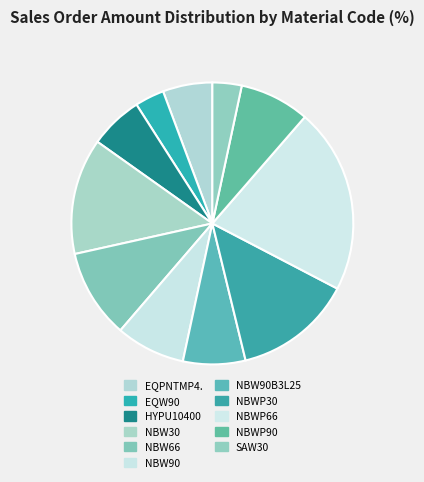

The EQPNTMP4. slice represents 20% of the pie. True or false?

False